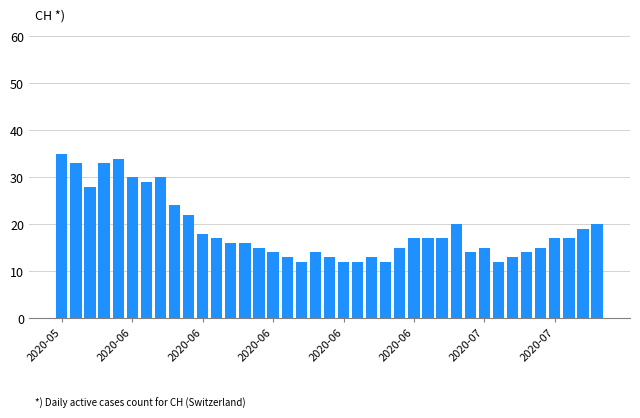

What is the greatest value displayed?

35